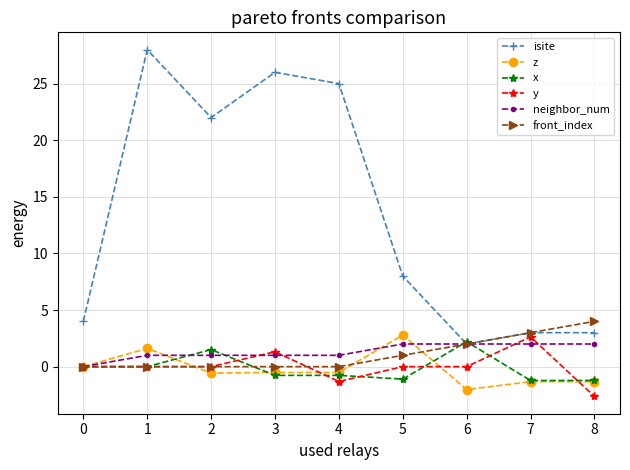

What is the maximum value for y?

2.6